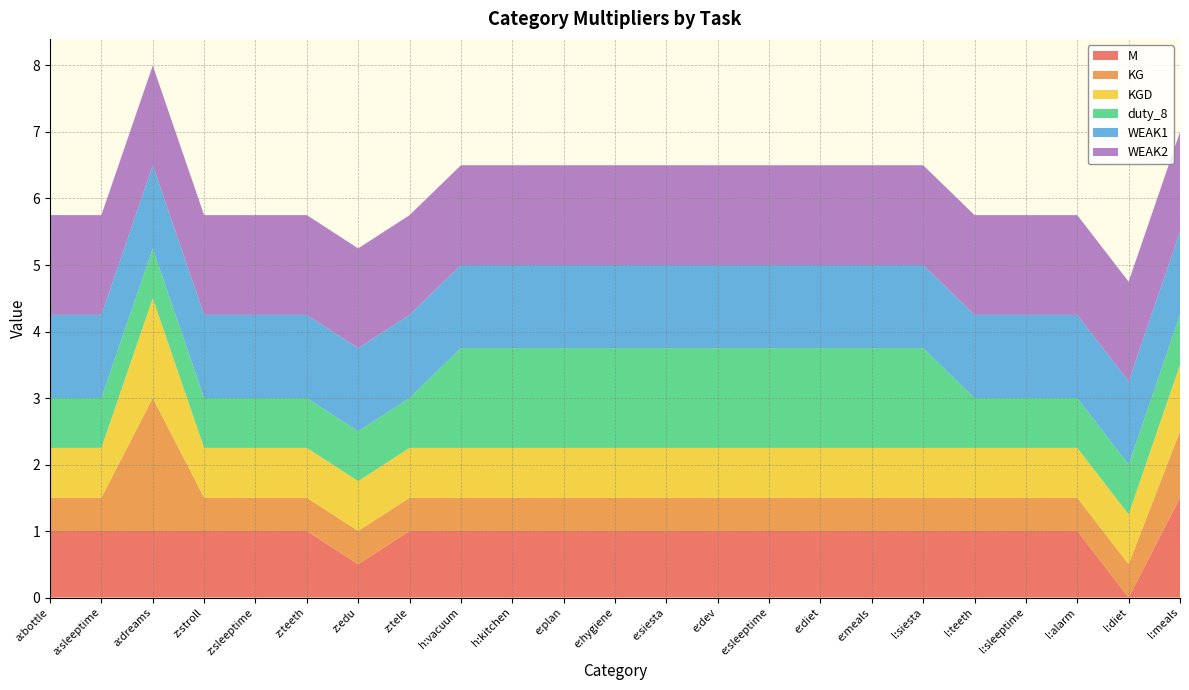

Reading left to right, extract all data points from this chart.

M: a:bottle=1.0	a:sleeptime=1.0	a:dreams=1.0	z:stroll=1.0	z:sleeptime=1.0	z:teeth=1.0	z:edu=0.5	z:tele=1.0	h:vacuum=1.0	h:kitchen=1.0	e:plan=1.0	e:hygiene=1.0	e:siesta=1.0	e:dev=1.0	e:sleeptime=1.0	e:diet=1.0	e:meals=1.0	l:siesta=1.0	l:teeth=1.0	l:sleeptime=1.0	l:alarm=1.0	l:diet=0.0	l:meals=1.5
KG: a:bottle=0.5	a:sleeptime=0.5	a:dreams=2.0	z:stroll=0.5	z:sleeptime=0.5	z:teeth=0.5	z:edu=0.5	z:tele=0.5	h:vacuum=0.5	h:kitchen=0.5	e:plan=0.5	e:hygiene=0.5	e:siesta=0.5	e:dev=0.5	e:sleeptime=0.5	e:diet=0.5	e:meals=0.5	l:siesta=0.5	l:teeth=0.5	l:sleeptime=0.5	l:alarm=0.5	l:diet=0.5	l:meals=1.0
KGD: a:bottle=0.8	a:sleeptime=0.8	a:dreams=1.5	z:stroll=0.8	z:sleeptime=0.8	z:teeth=0.8	z:edu=0.8	z:tele=0.8	h:vacuum=0.8	h:kitchen=0.8	e:plan=0.8	e:hygiene=0.8	e:siesta=0.8	e:dev=0.8	e:sleeptime=0.8	e:diet=0.8	e:meals=0.8	l:siesta=0.8	l:teeth=0.8	l:sleeptime=0.8	l:alarm=0.8	l:diet=0.8	l:meals=1.0
duty_8: a:bottle=0.8	a:sleeptime=0.8	a:dreams=0.8	z:stroll=0.8	z:sleeptime=0.8	z:teeth=0.8	z:edu=0.8	z:tele=0.8	h:vacuum=1.5	h:kitchen=1.5	e:plan=1.5	e:hygiene=1.5	e:siesta=1.5	e:dev=1.5	e:sleeptime=1.5	e:diet=1.5	e:meals=1.5	l:siesta=1.5	l:teeth=0.8	l:sleeptime=0.8	l:alarm=0.8	l:diet=0.8	l:meals=0.8
WEAK1: a:bottle=1.2	a:sleeptime=1.2	a:dreams=1.2	z:stroll=1.2	z:sleeptime=1.2	z:teeth=1.2	z:edu=1.2	z:tele=1.2	h:vacuum=1.2	h:kitchen=1.2	e:plan=1.2	e:hygiene=1.2	e:siesta=1.2	e:dev=1.2	e:sleeptime=1.2	e:diet=1.2	e:meals=1.2	l:siesta=1.2	l:teeth=1.2	l:sleeptime=1.2	l:alarm=1.2	l:diet=1.2	l:meals=1.2
WEAK2: a:bottle=1.5	a:sleeptime=1.5	a:dreams=1.5	z:stroll=1.5	z:sleeptime=1.5	z:teeth=1.5	z:edu=1.5	z:tele=1.5	h:vacuum=1.5	h:kitchen=1.5	e:plan=1.5	e:hygiene=1.5	e:siesta=1.5	e:dev=1.5	e:sleeptime=1.5	e:diet=1.5	e:meals=1.5	l:siesta=1.5	l:teeth=1.5	l:sleeptime=1.5	l:alarm=1.5	l:diet=1.5	l:meals=1.5